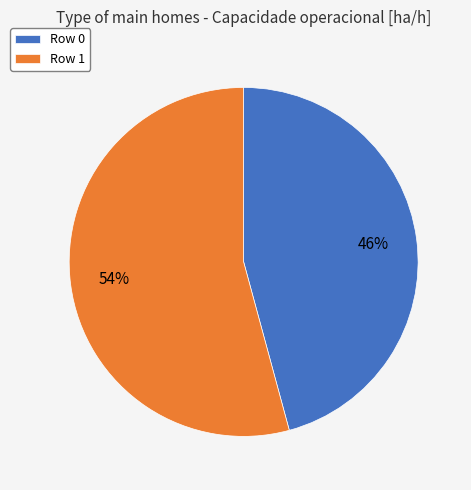

To the nearest percent, what portion does Row 1 represent?

54%